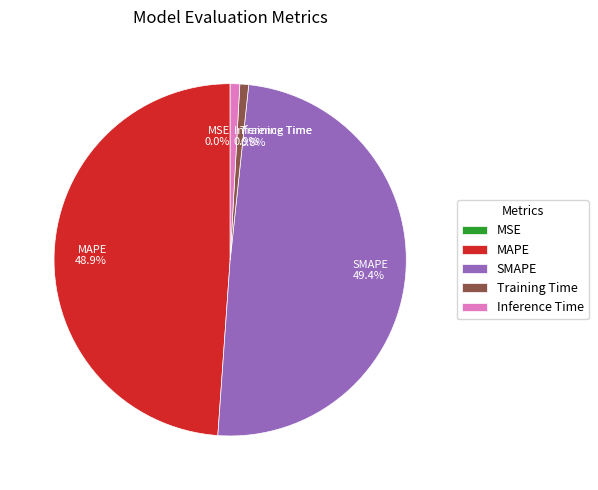

What percentage do Inference Time and SMAPE together represent?

50.3%